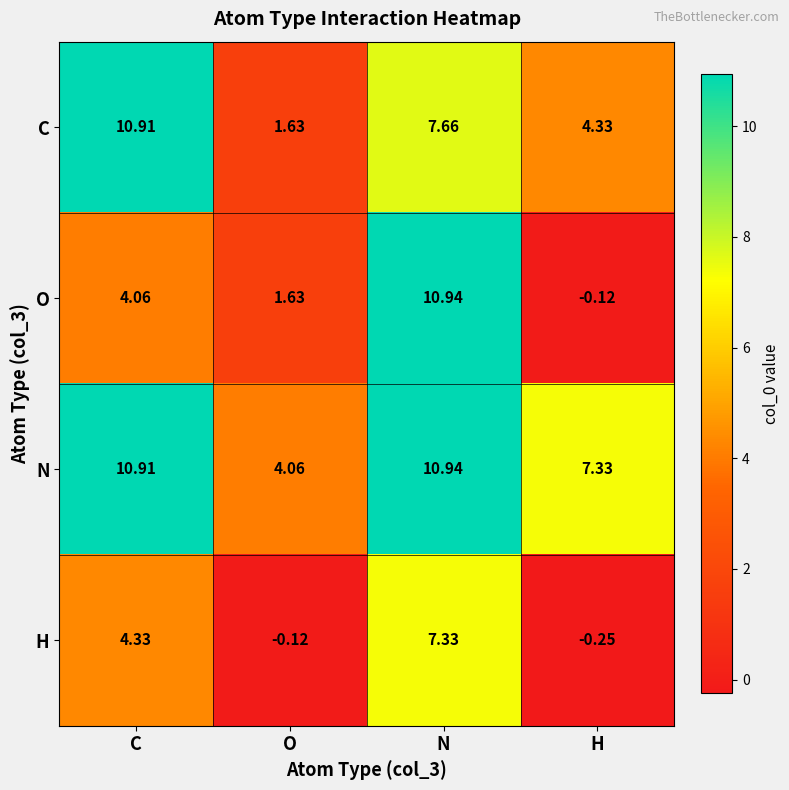

How many values in O are below zero?

1